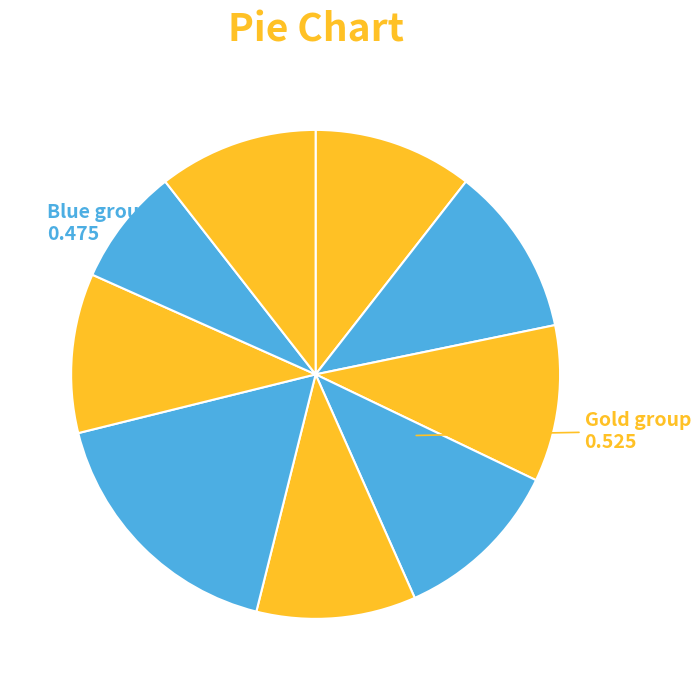

How many segments does this pie chart have?

9